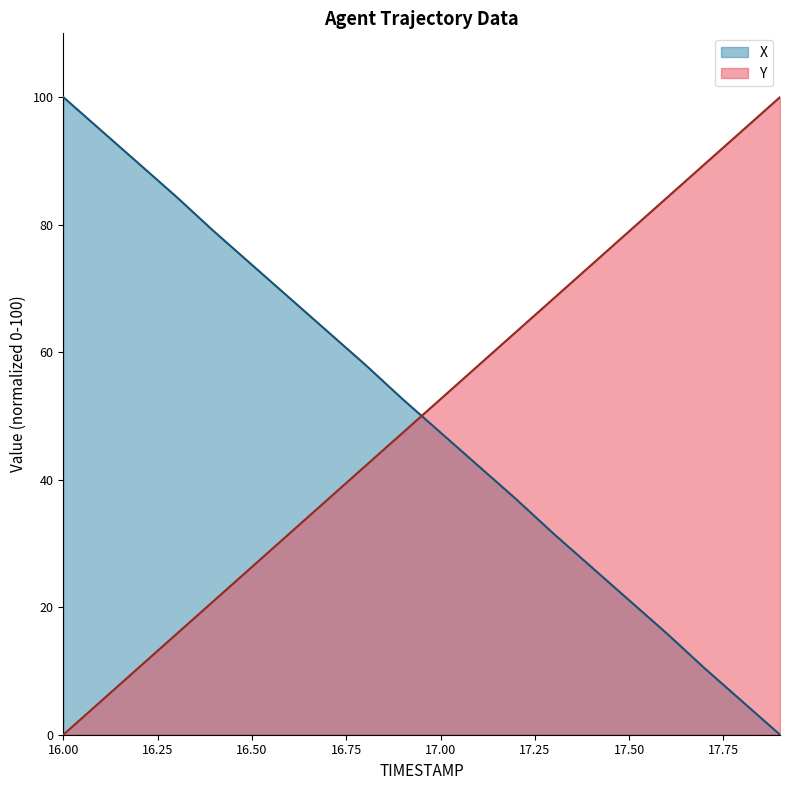

How many intersections are there between Y and X?

1